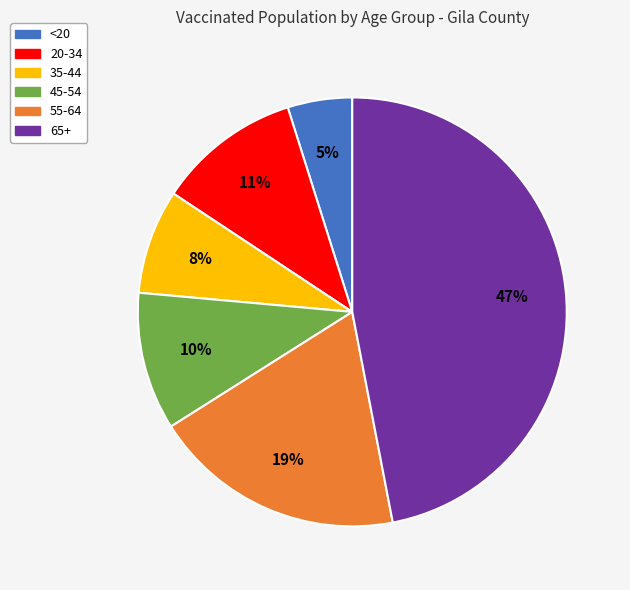

The 20-34 slice represents 11% of the pie. True or false?

True